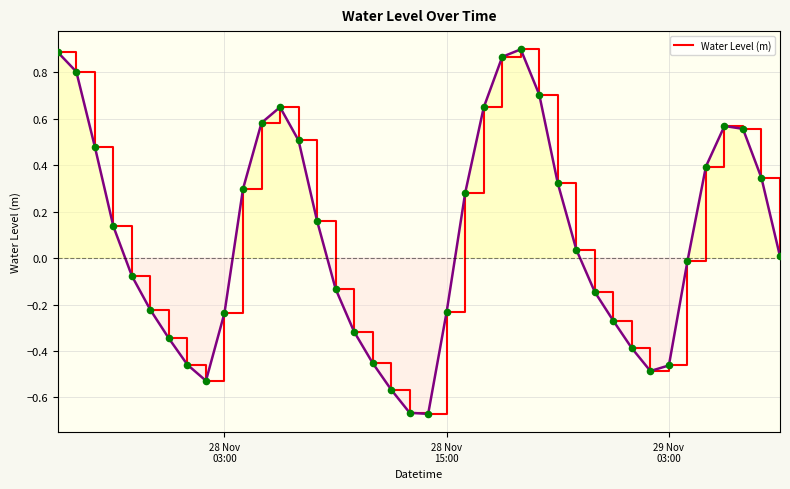

What is the difference between the maximum and minimum values?

1.6